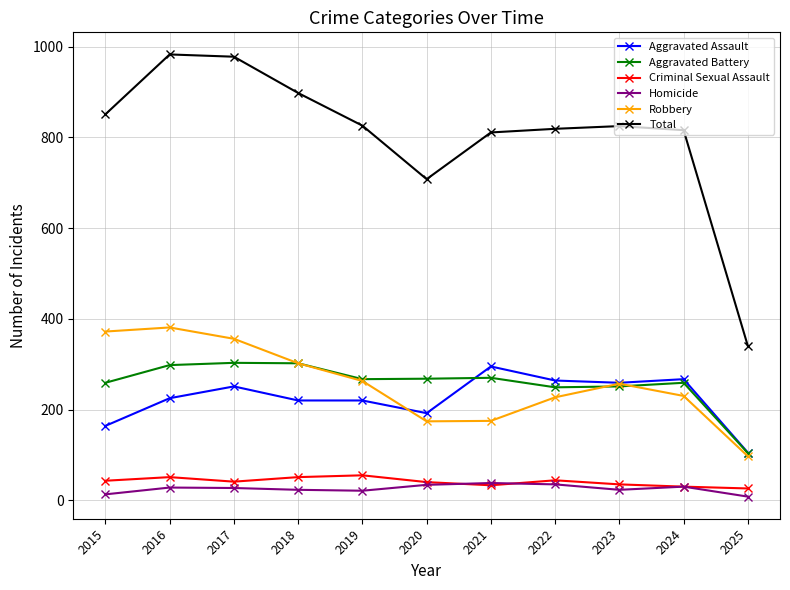

Which category has the lowest value in the Aggravated Assault series?

2025